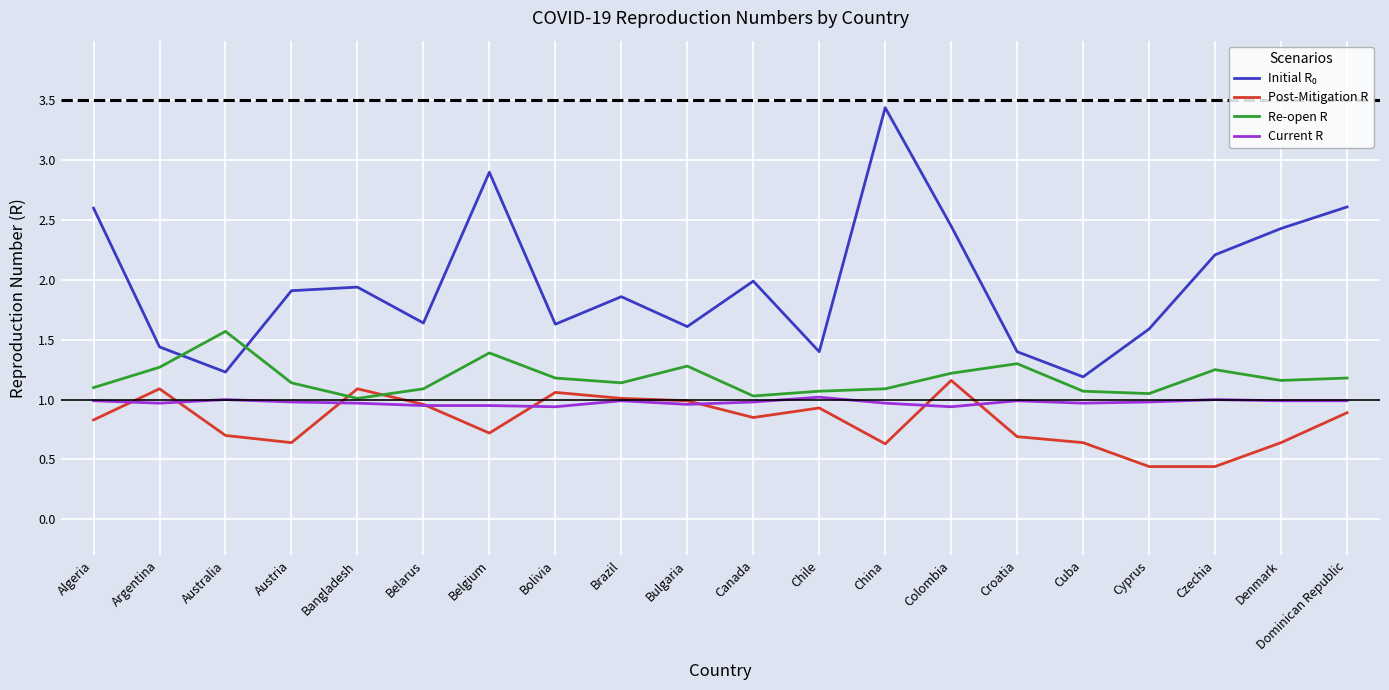

What position from the right is Australia?

18